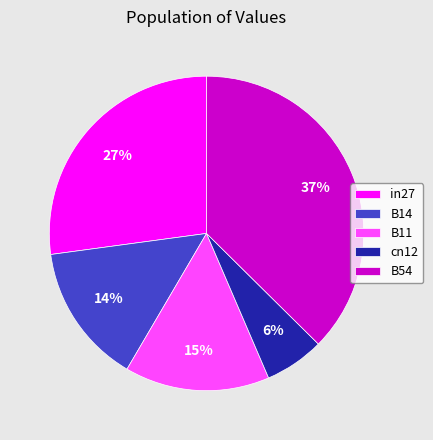

Combined, do B11 and B14 account for over 50%?

No